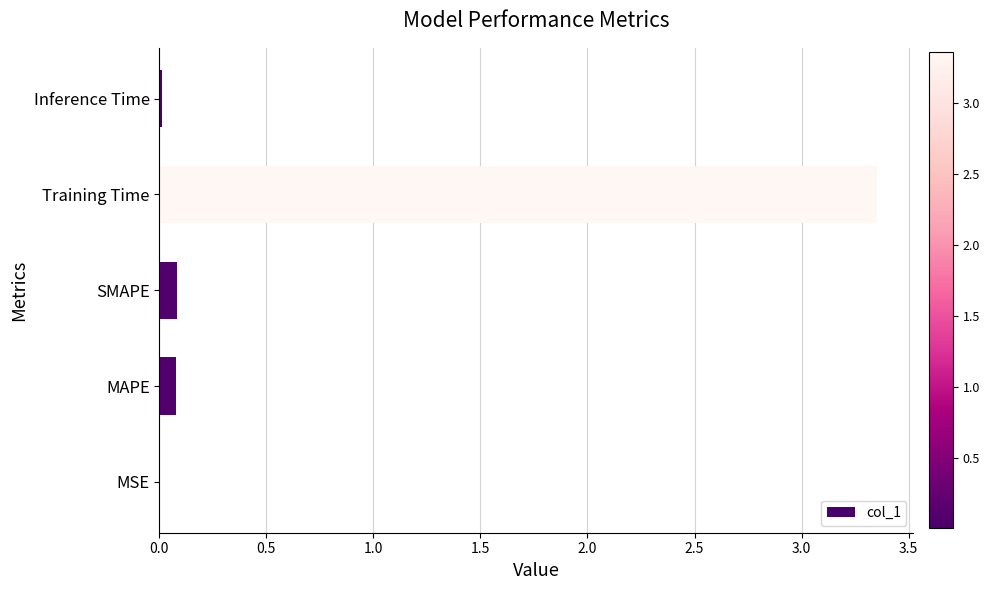

The value at Training Time is 1.4. True or false?

False